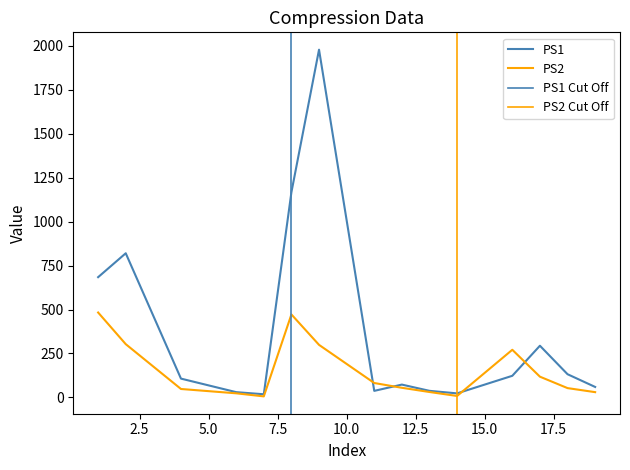

True or false: PS2_y and PS1_y cross at least once.

True